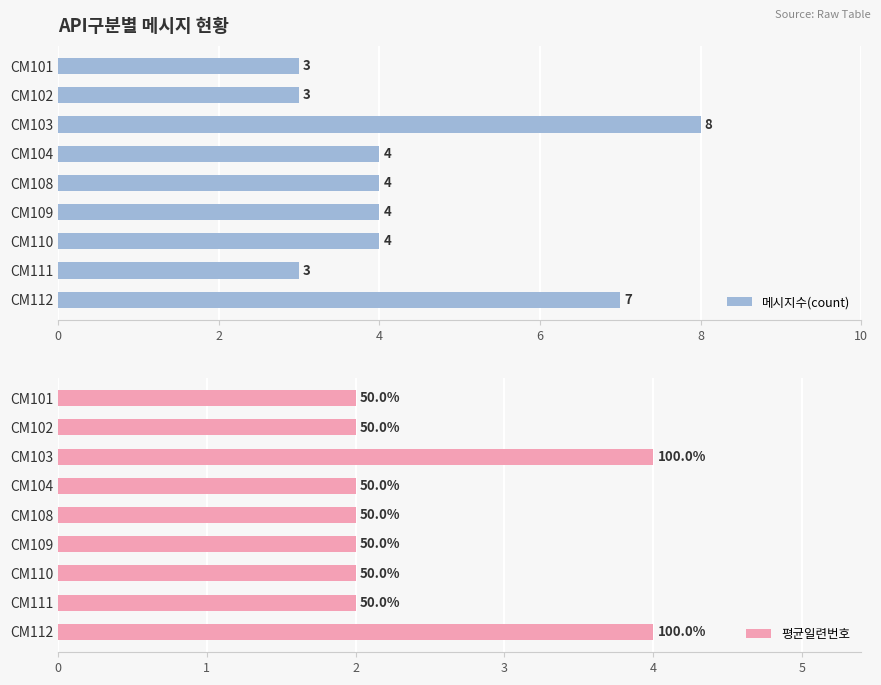

Is it true that 메시지수(count) equals 2 at 7?

False